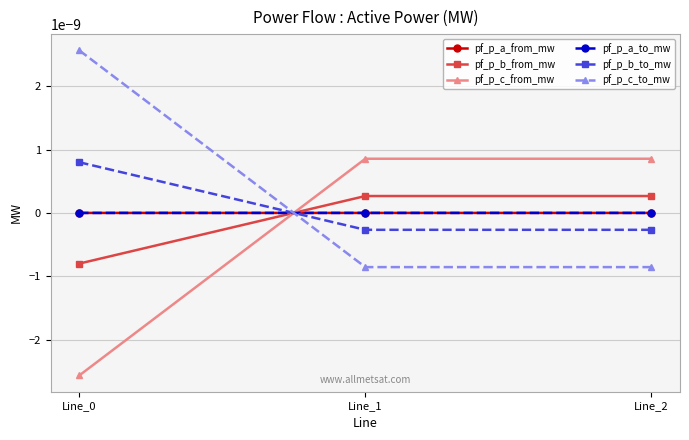

Does the chart have visible grid lines?

Yes